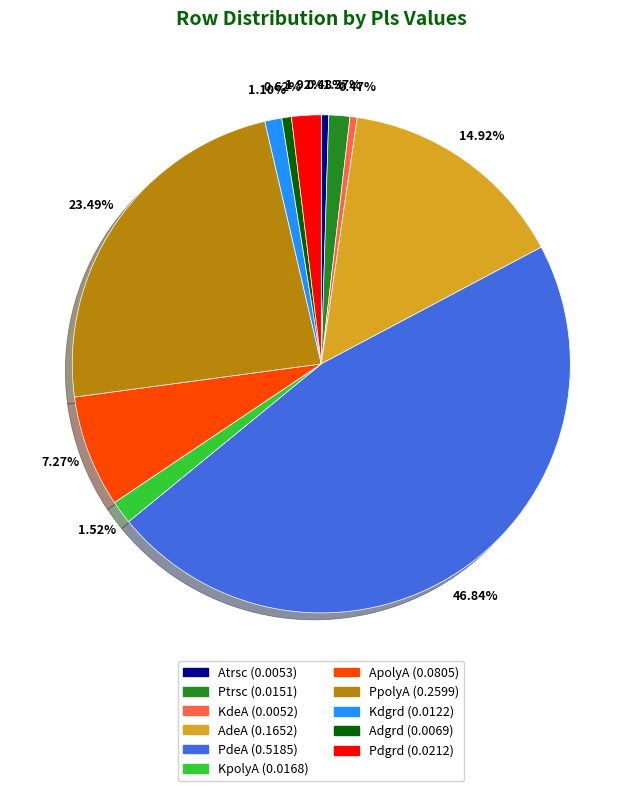

Is the sum of PdeA and KpolyA greater than half?

No